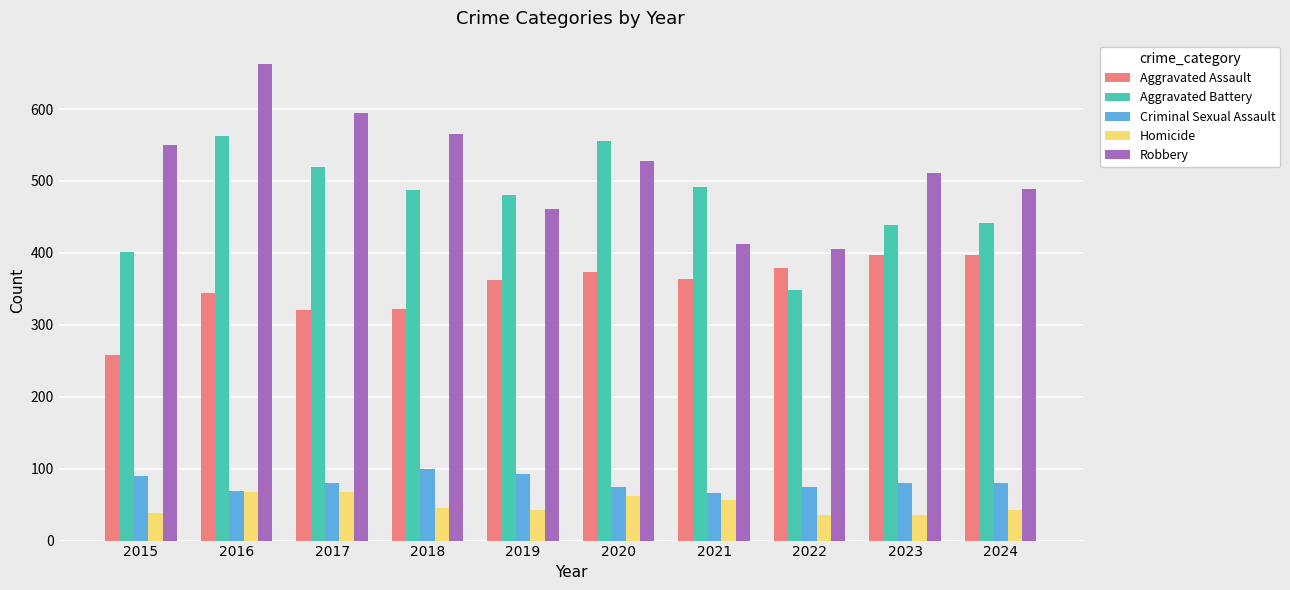

Where is Robbery nearest to the value 534?

2020